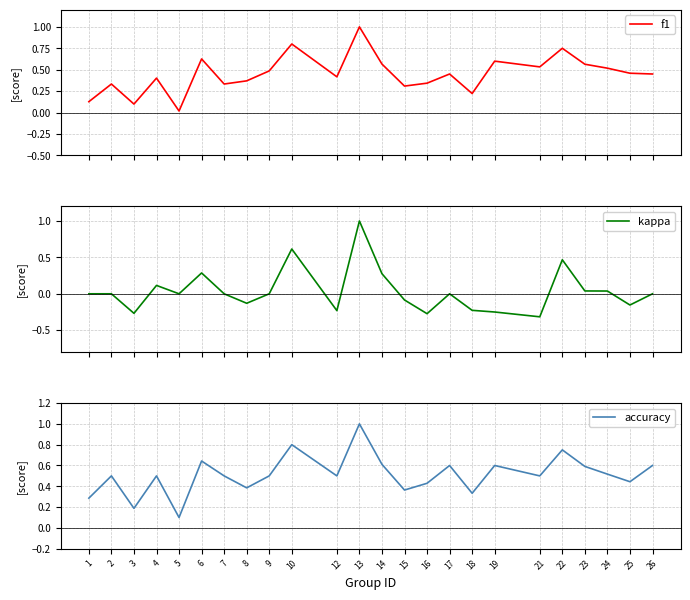

How many interior local valleys does the accuracy series have?

8